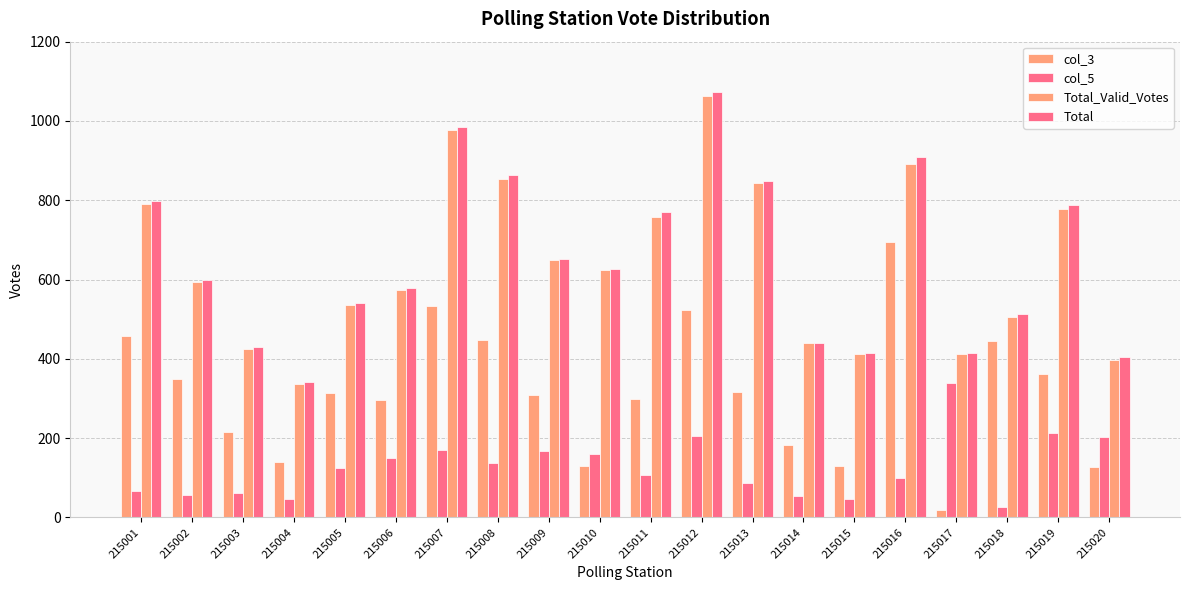

What is the lowest value of the col_5 series?

27